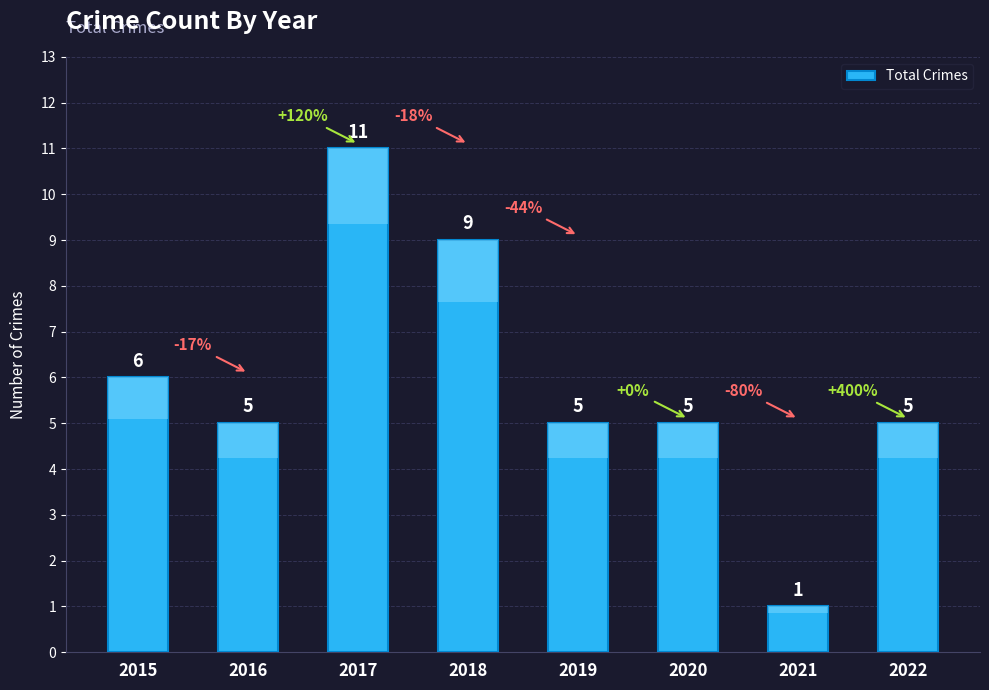

The chart shows a value of 14 at 2018. True or false?

False